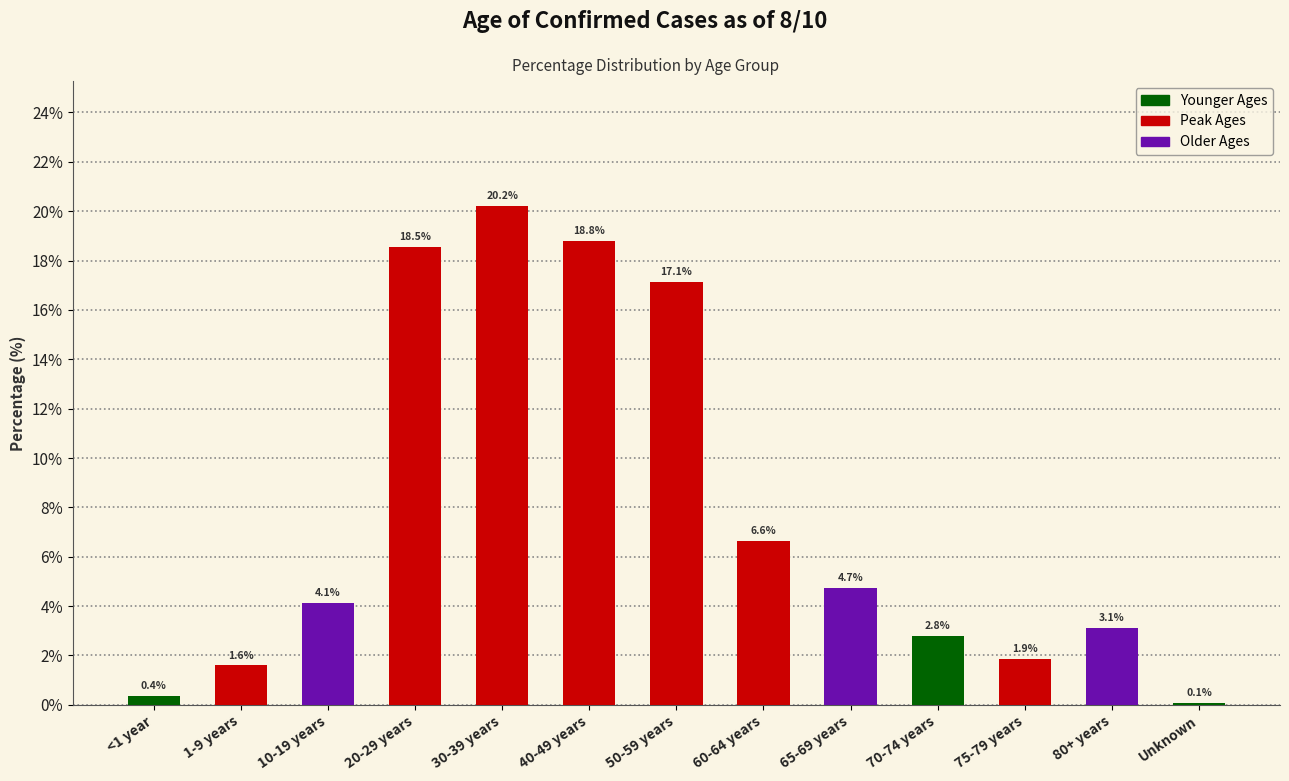

What is the average value?

7.7